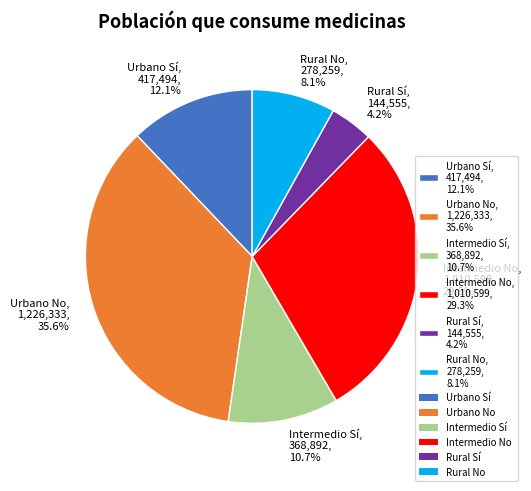

Is there a majority slice in this chart?

No